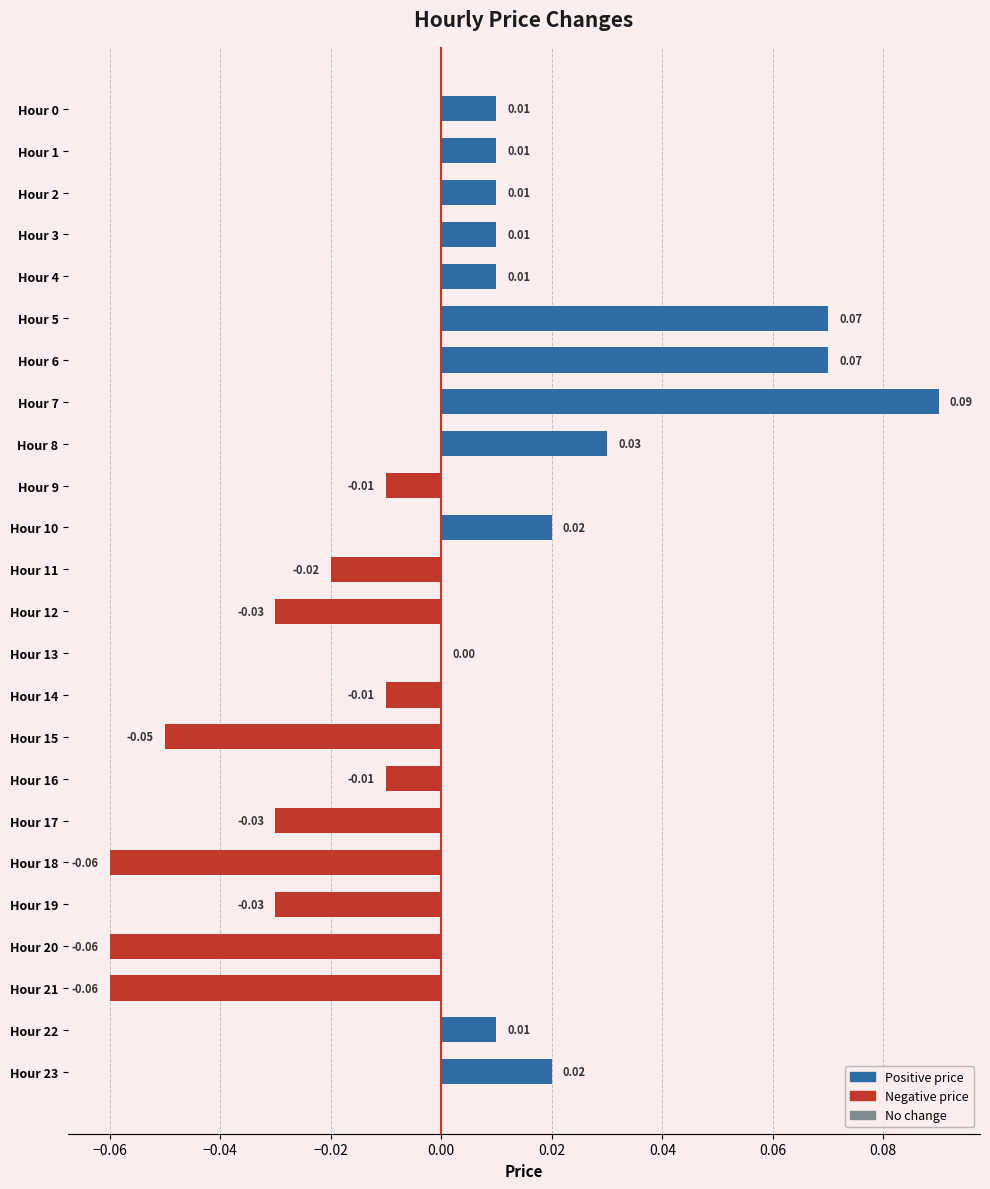

Are the bars horizontal?

Yes